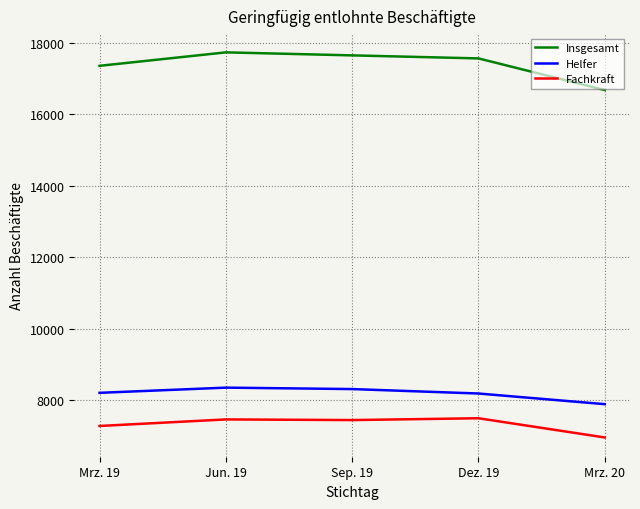

True or false: Helfer has a value of 12919 at Dez. 19.

False